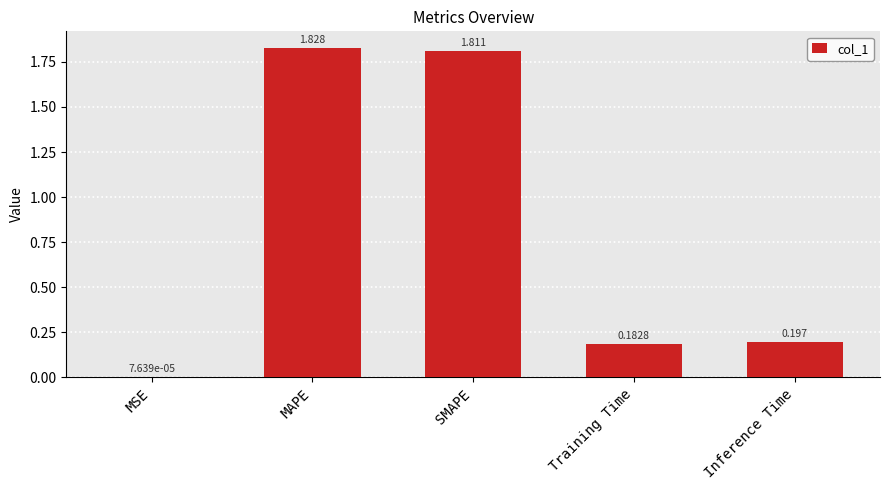

At which label is the value closest to 0?

MSE